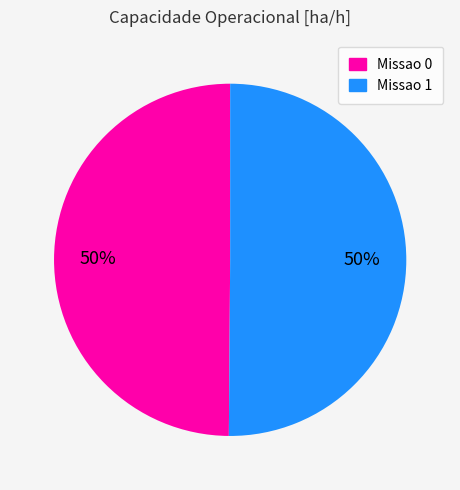

To the nearest percent, what percentage of the pie is Missao 0?

50%